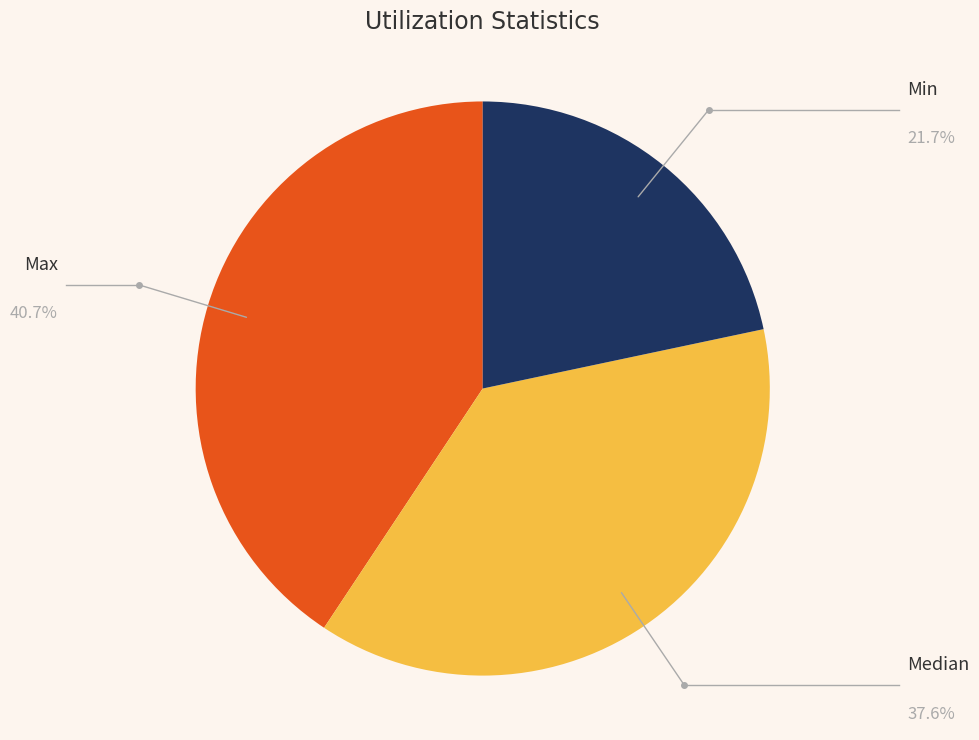

Is there a majority slice in this chart?

No